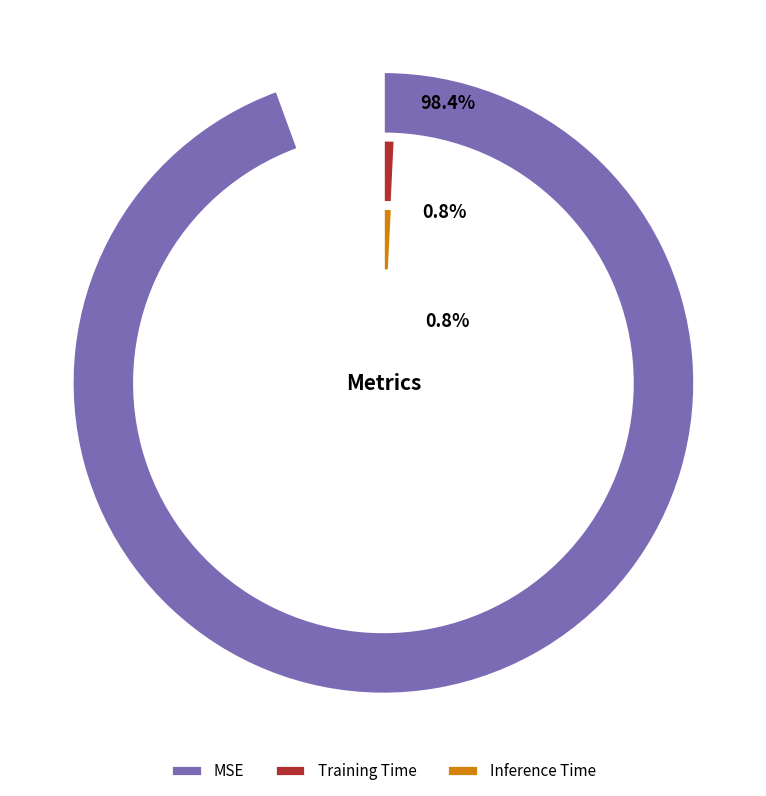

To the nearest percent, what portion does Training Time represent?

1%